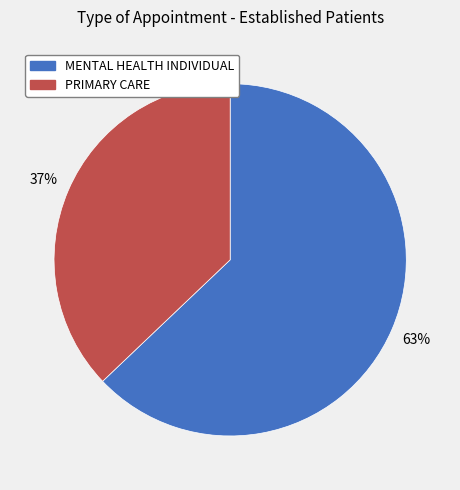

The MENTAL HEALTH INDIVIDUAL slice represents 63% of the pie. True or false?

True